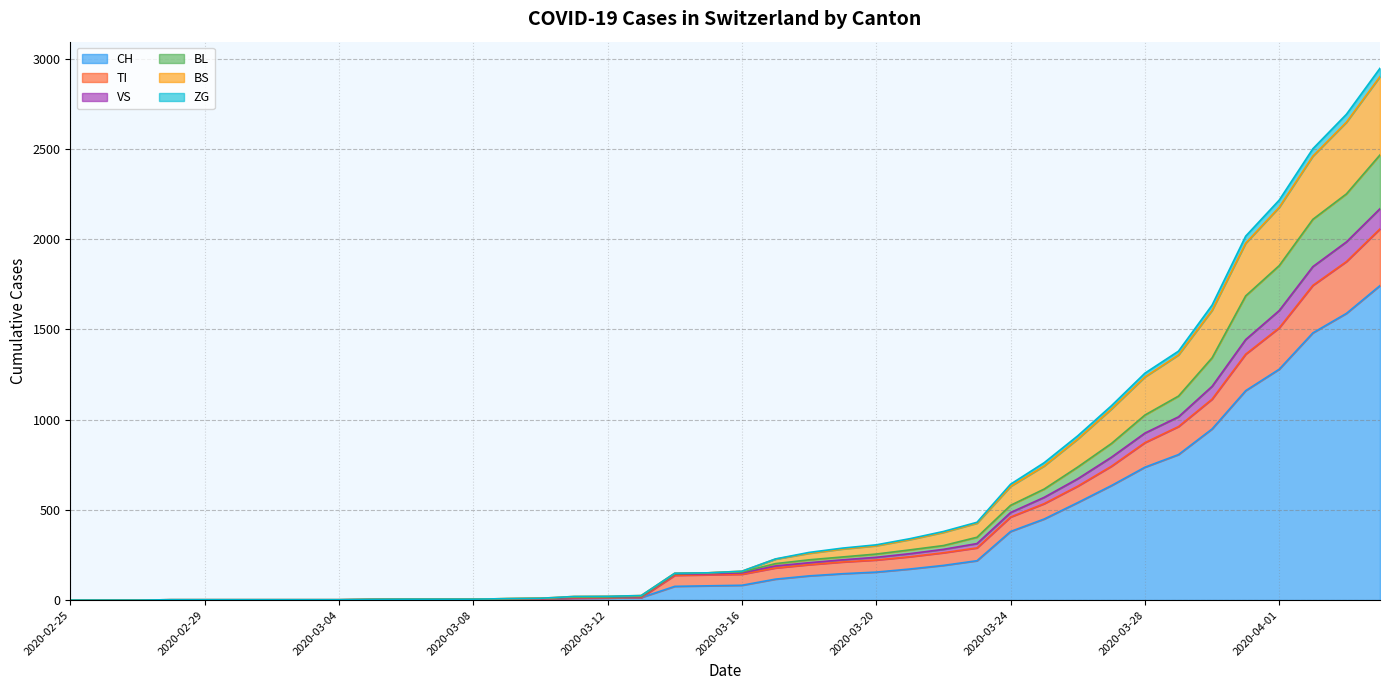

What is the total value across all series at 2020-03-12?

21